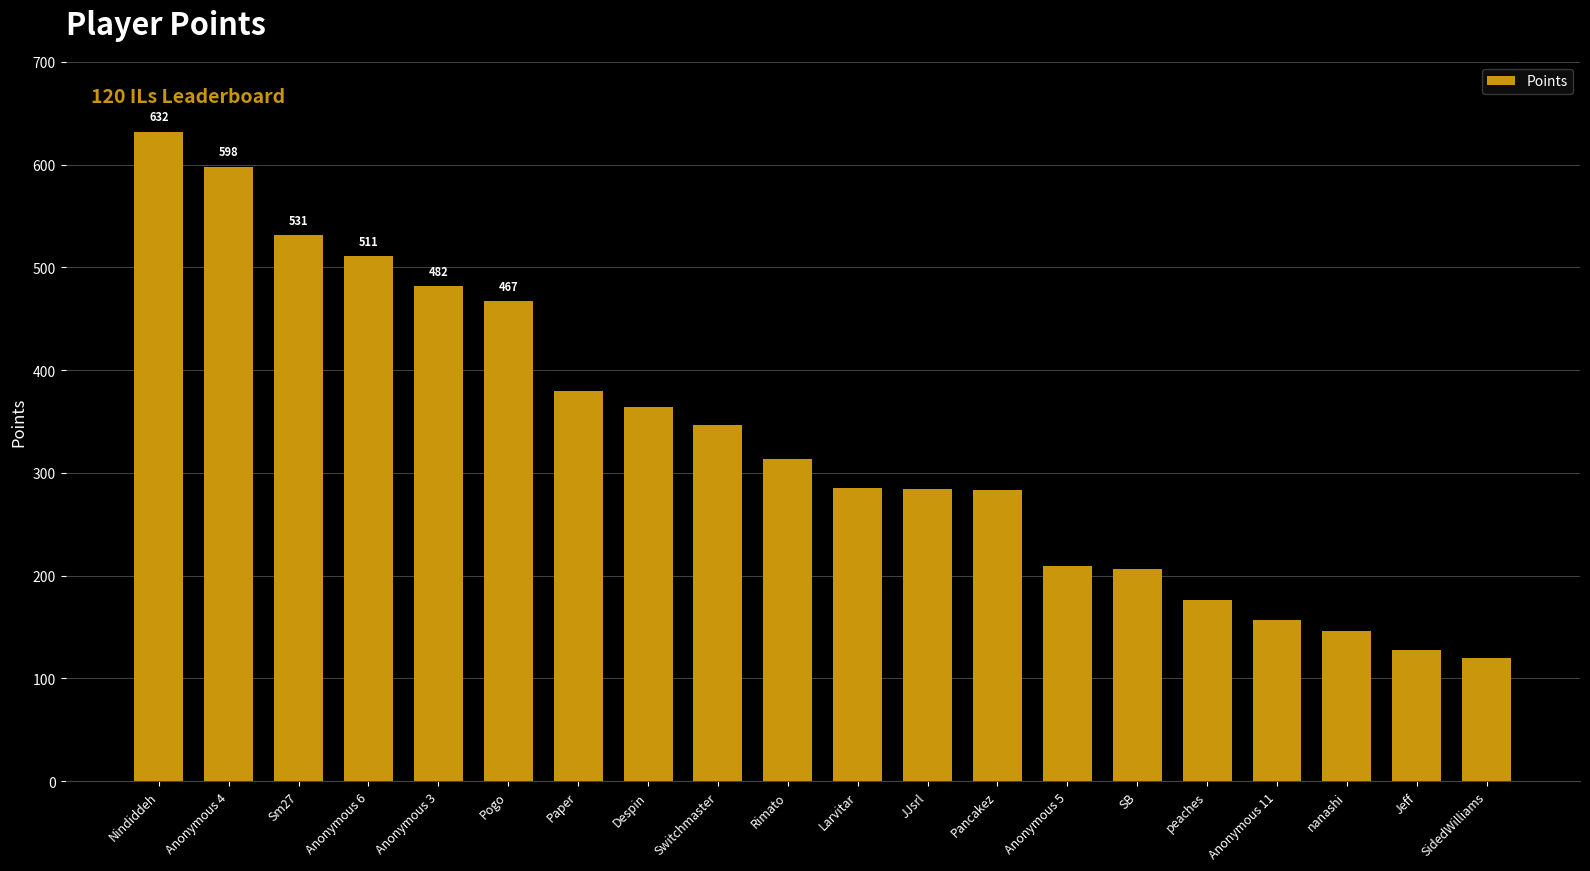

The value at Anonymous 4 is 1023. True or false?

False